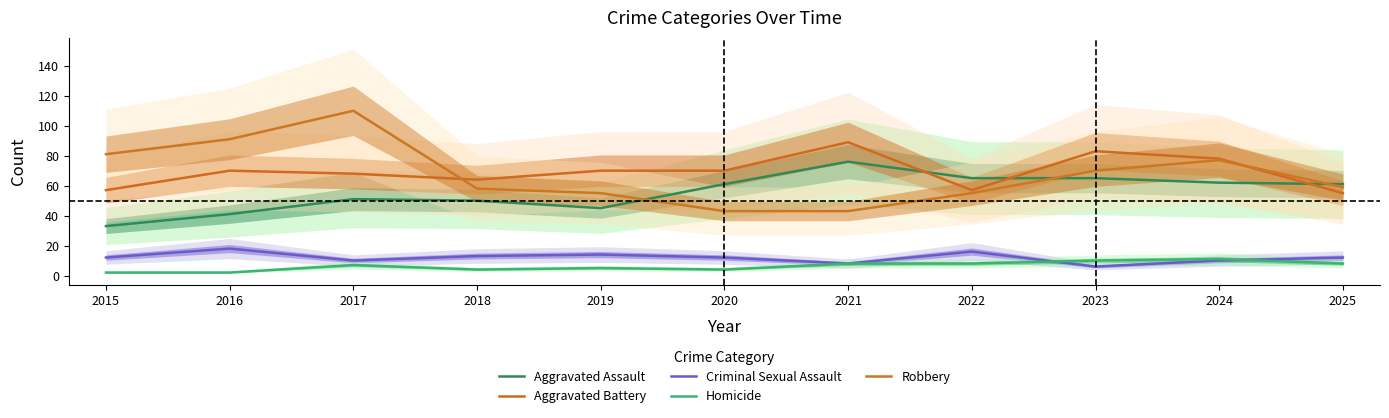

Reading left to right, extract all data points from this chart.

Aggravated Assault: 33	41	51	50	45	61	76	65	65	62	61
Aggravated Battery: 57	70	68	64	70	70	89	57	83	78	55
Criminal Sexual Assault: 12	18	10	13	14	12	8	16	6	10	12
Homicide: 2	2	7	4	5	4	8	8	10	11	8
Robbery: 81	91	110	58	55	43	43	55	70	77	59